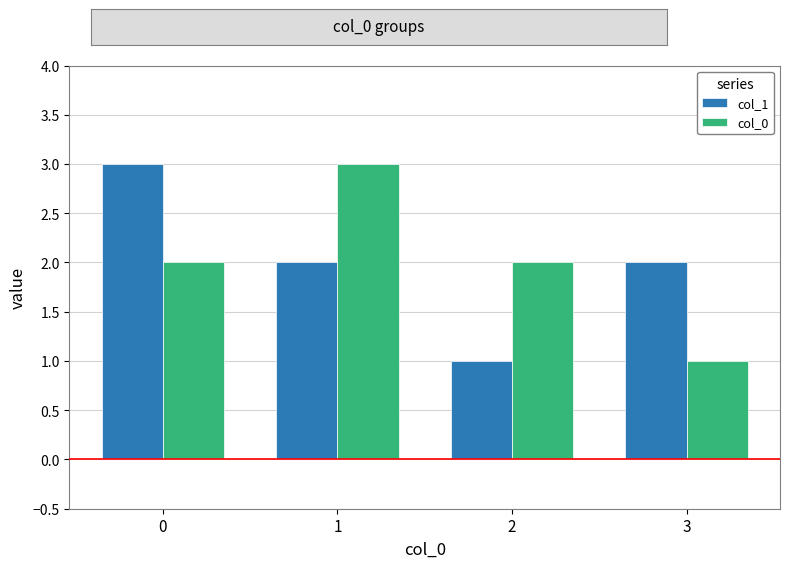

What is the highest value of the col_0 series?

3